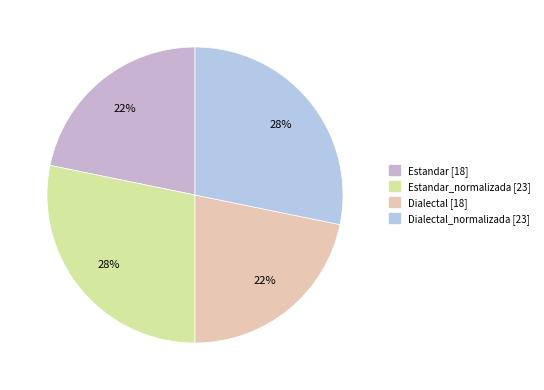

What is the largest slice in the pie chart?

Estandar_normalizada